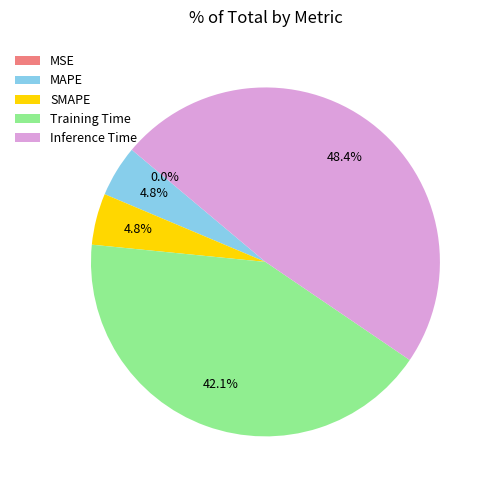

Which slice is the smallest?

MSE